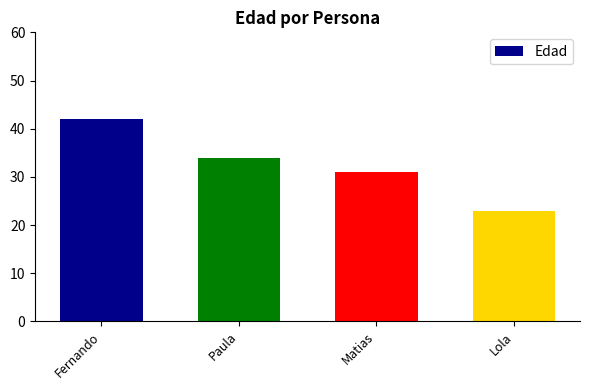

What is the sum of the values at Lola and Matias?

54